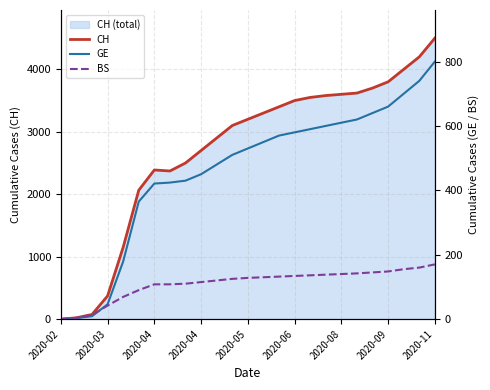

Is it true that CH equals 3620 at 19?

True